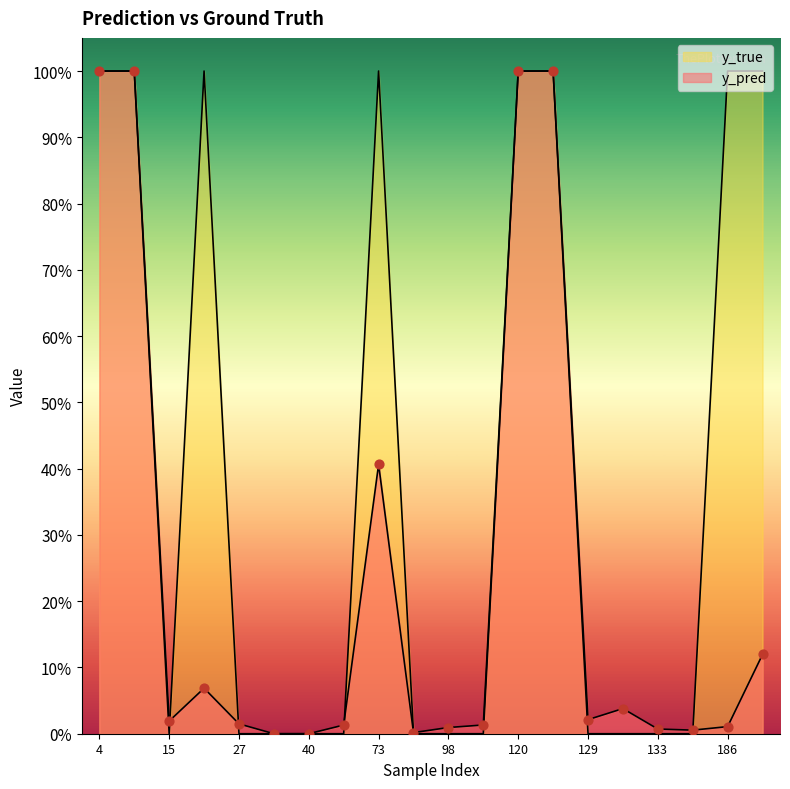

Which series contains the highest Y value?

y_pred